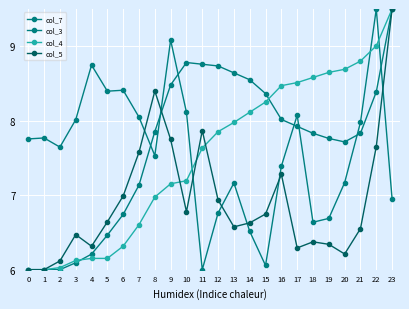

Reading left to right, extract all data points from this chart.

col_7: 7.8	7.8	7.6	8.0	8.7	8.4	8.4	8.0	7.5	9.1	8.1	6.0	6.8	7.2	6.5	6.1	7.4	8.1	6.6	6.7	7.2	8.0	9.5	6.9
col_3: 6.0	6.0	6.0	6.1	6.2	6.5	6.7	7.1	7.9	8.5	8.8	8.8	8.7	8.6	8.5	8.4	8.0	7.9	7.8	7.8	7.7	7.8	8.4	9.5
col_4: 6.0	6.0	6.0	6.1	6.2	6.2	6.3	6.6	7.0	7.2	7.2	7.6	7.9	8.0	8.1	8.3	8.5	8.5	8.6	8.6	8.7	8.8	9.0	9.5
col_5: 6.0	6.0	6.1	6.5	6.3	6.6	7.0	7.6	8.4	7.7	6.8	7.9	6.9	6.6	6.6	6.7	7.3	6.3	6.4	6.3	6.2	6.6	7.7	9.5